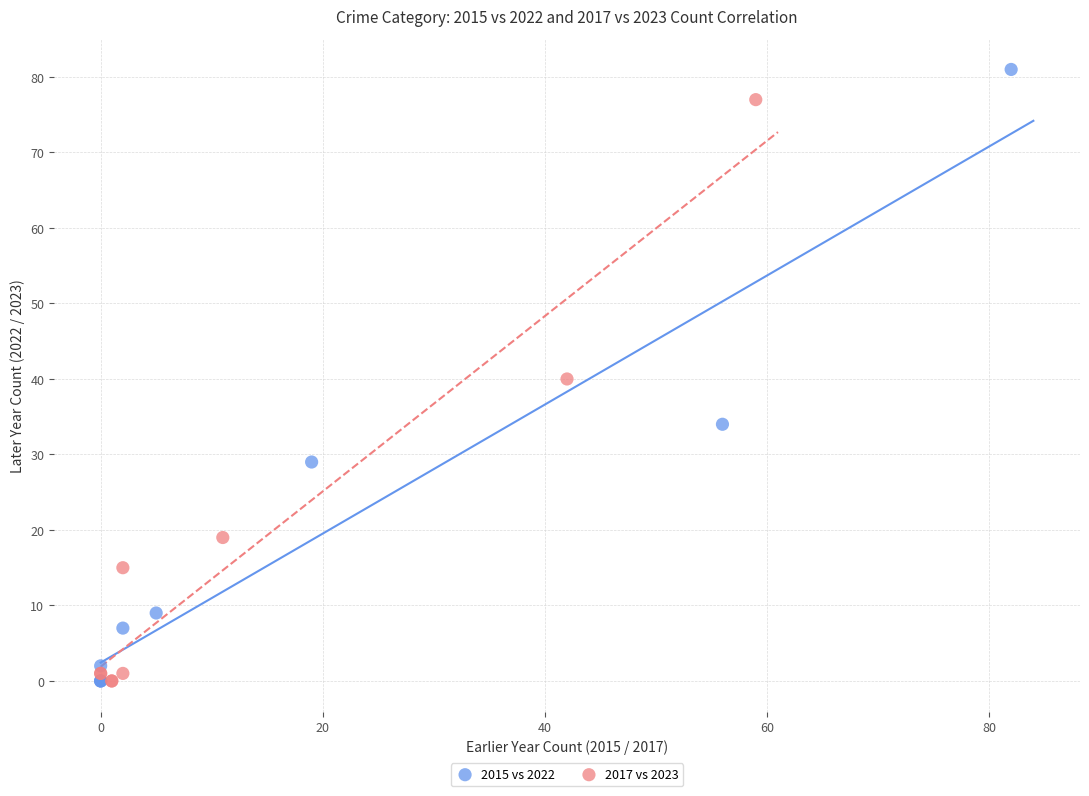

Which series contains the highest Y value?

2015 vs 2022